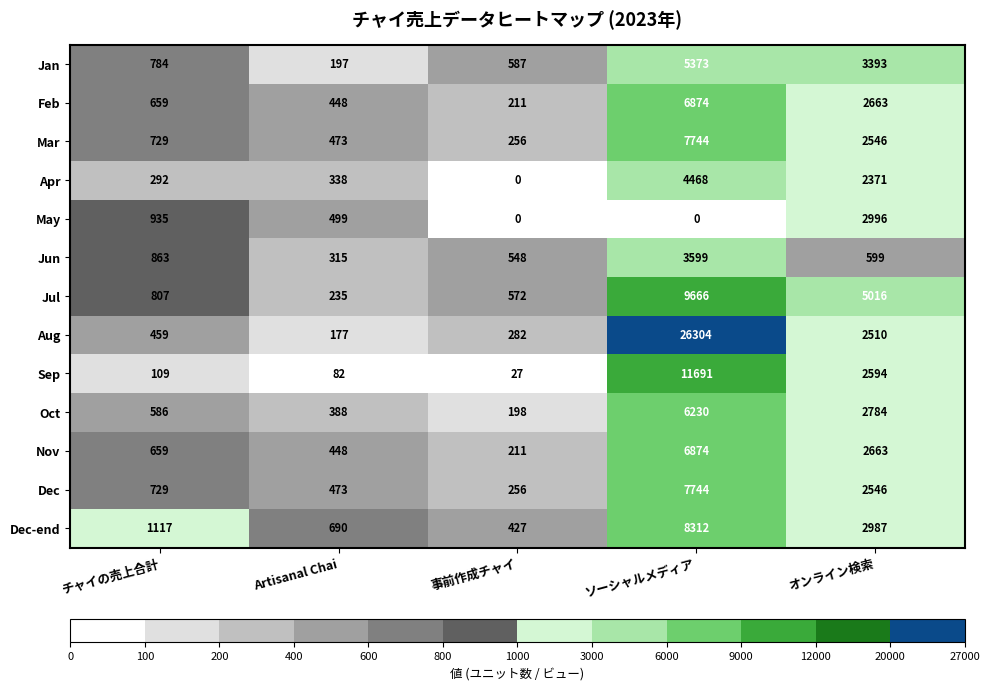

Count the number of data series in this chart.

13